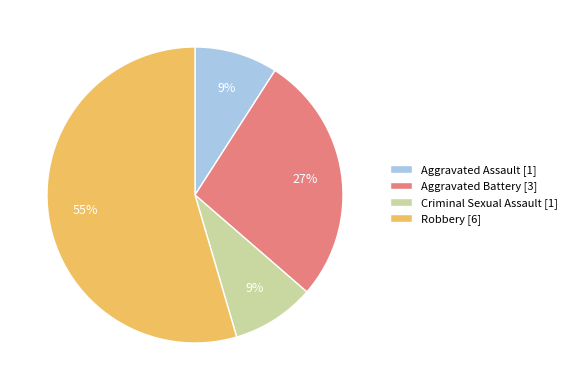

Is the sum of Robbery [6] and Aggravated Assault [1] greater than half?

Yes